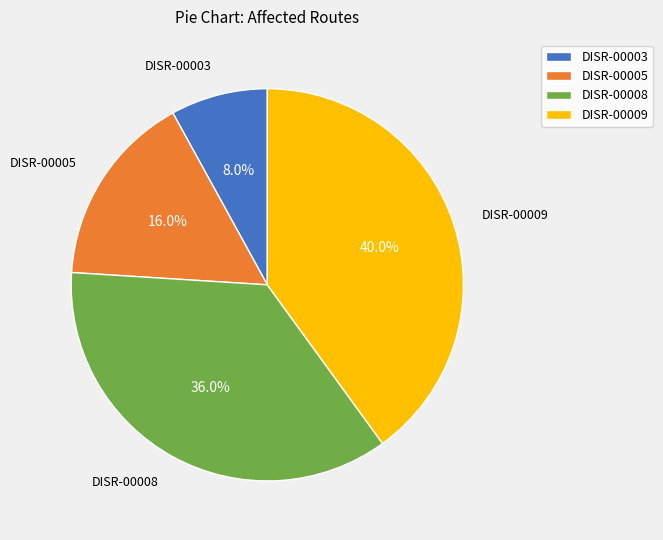

To the nearest percent, what is the difference between the DISR-00008 and DISR-00009 slice percentages?

4%